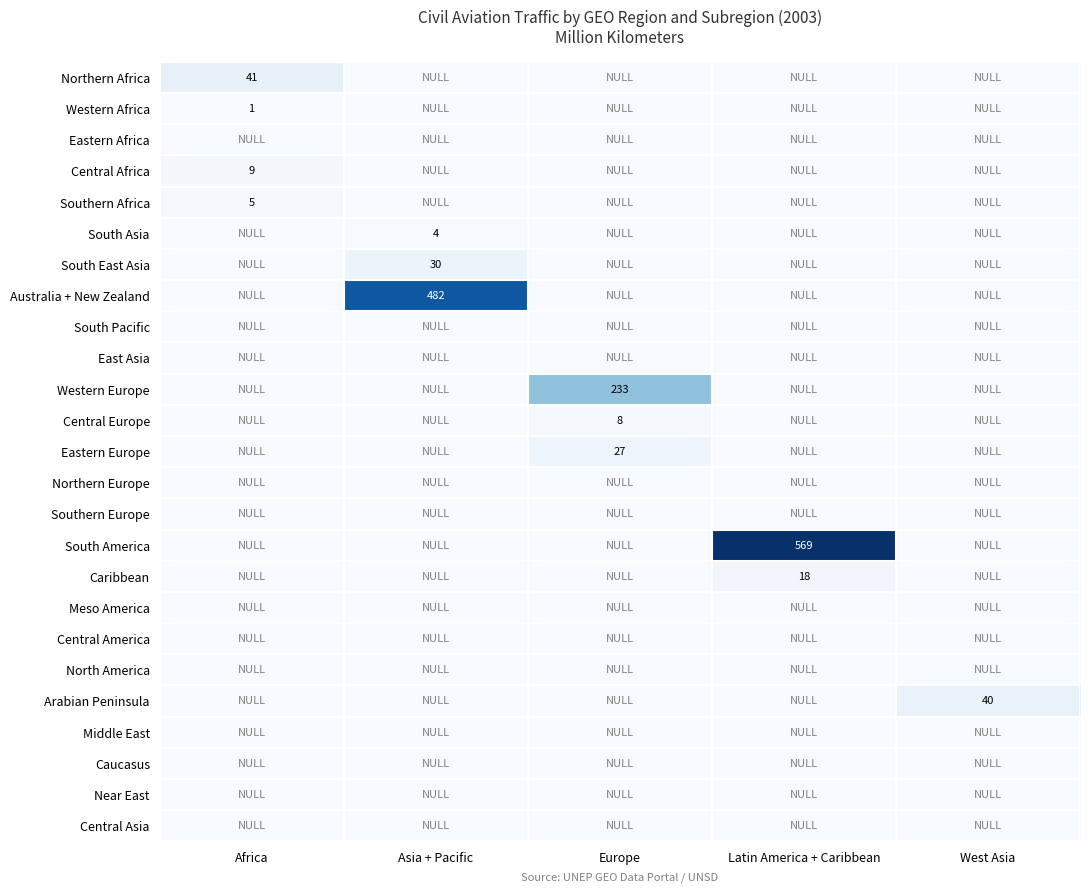

What is the total value across all series at Latin America + Caribbean?

587